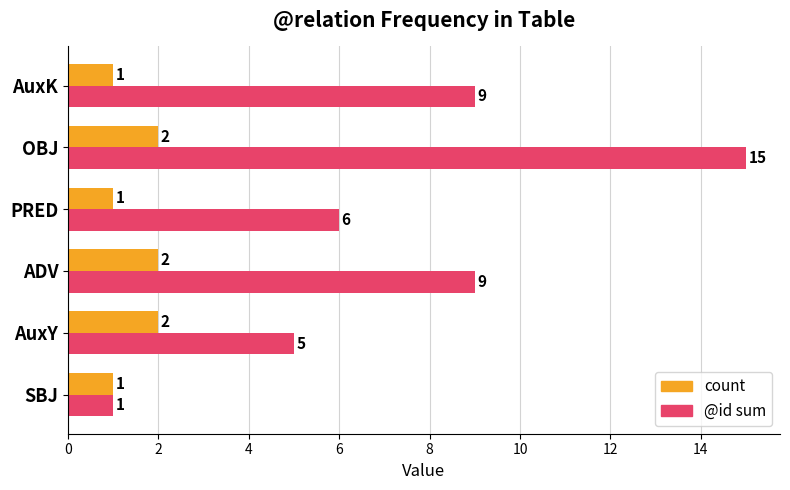

At which category does the chart reach its peak across all series?

OBJ